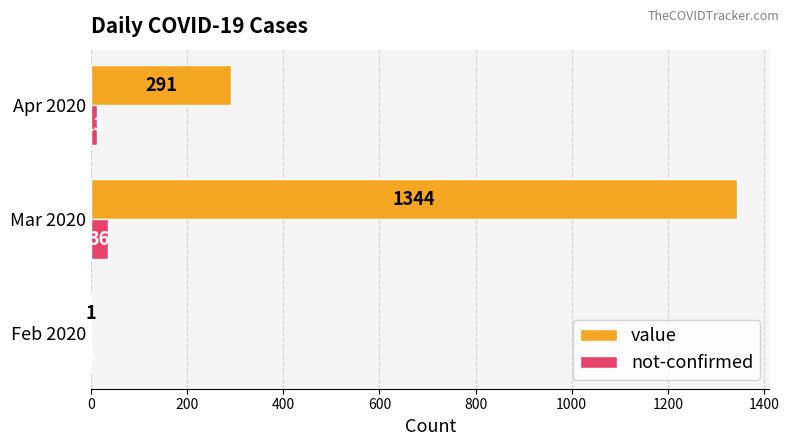

At which category is the sum across all series the highest?

Mar 2020